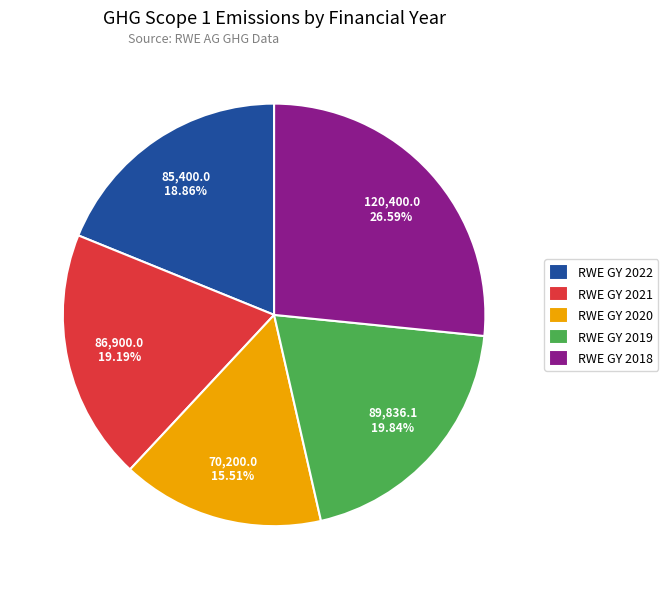

To the nearest percent, what is the average slice percentage?

20%